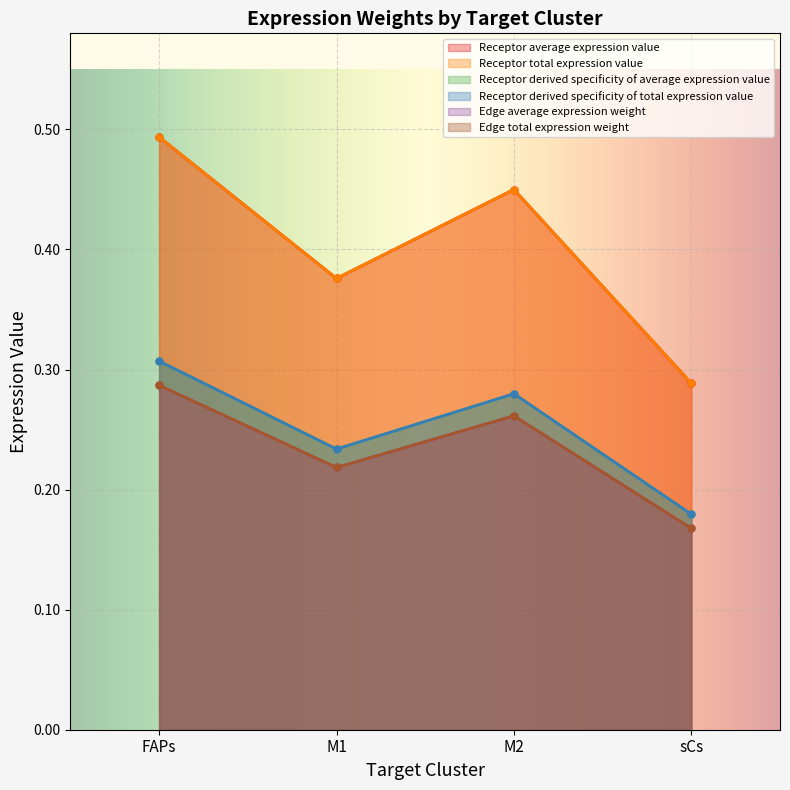

At how many categories does at least one series exceed 0?

4